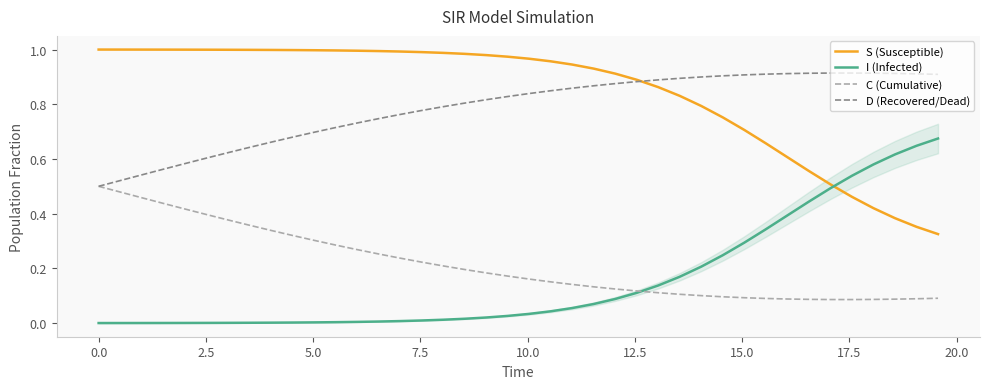

Count the number of data series in this chart.

4